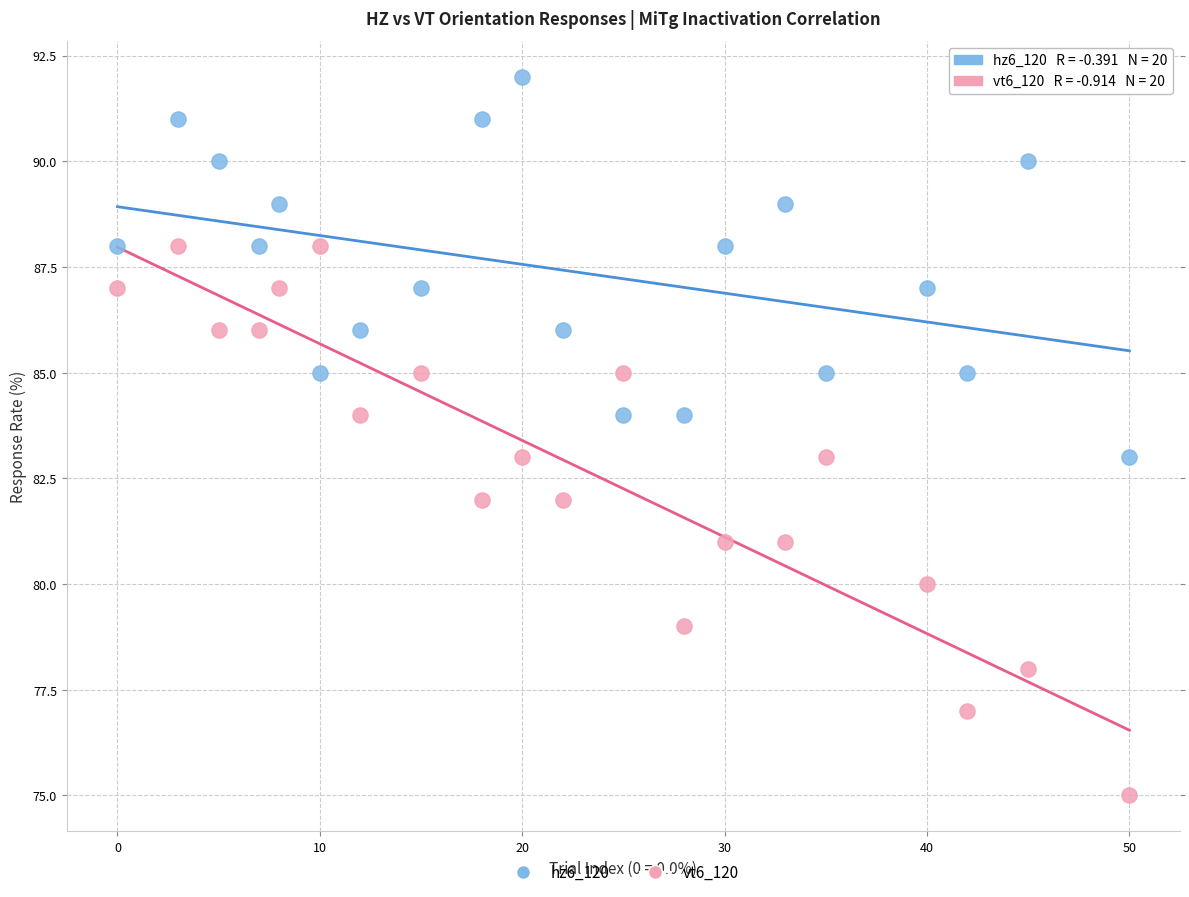

Which series reaches the maximum Y coordinate?

hz6_120